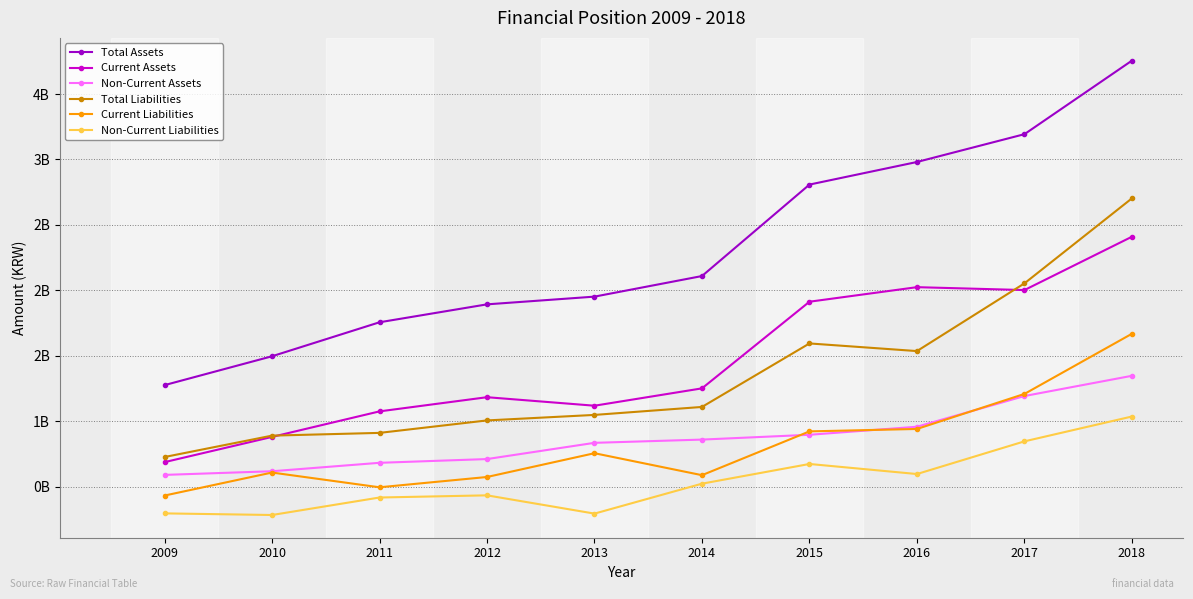

What are all the series names shown in the legend?

Total Assets, Current Assets, Non-Current Assets, Total Liabilities, Current Liabilities, Non-Current Liabilities